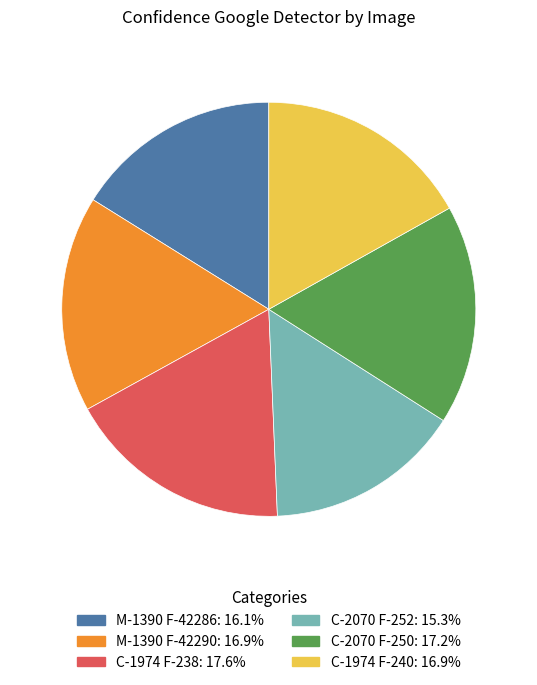

Is the sum of C-1974 F-238: 17.6% and C-2070 F-252: 15.3% greater than half?

No